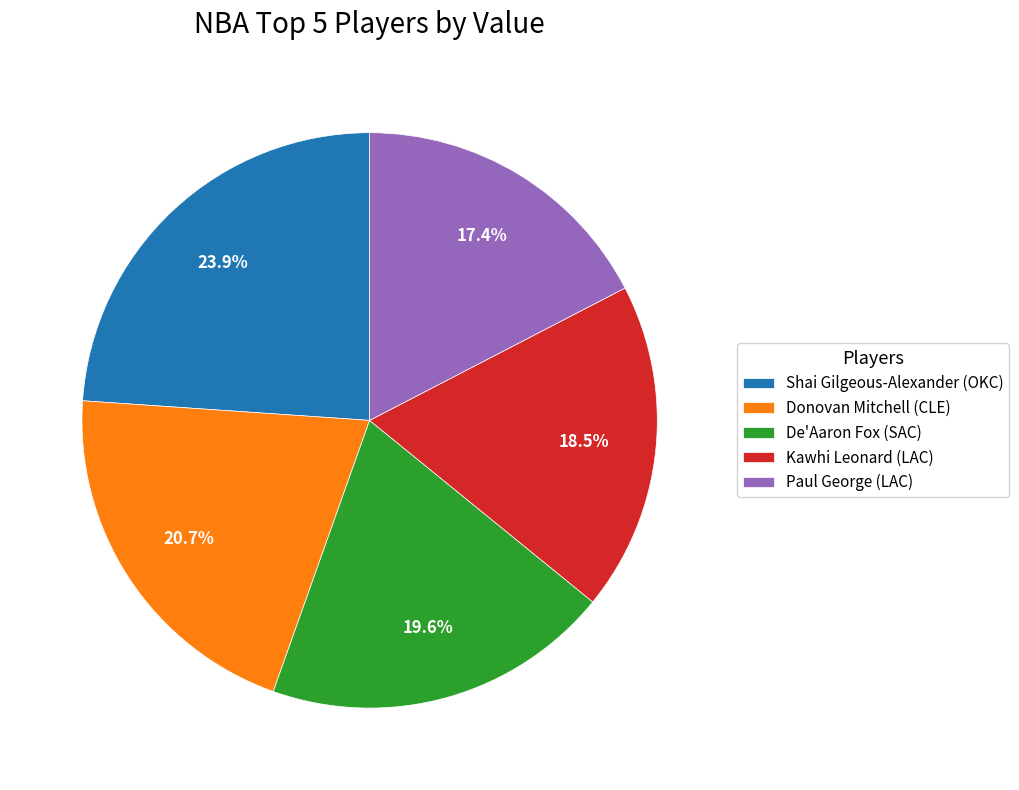

Count the number of slices in the pie.

5